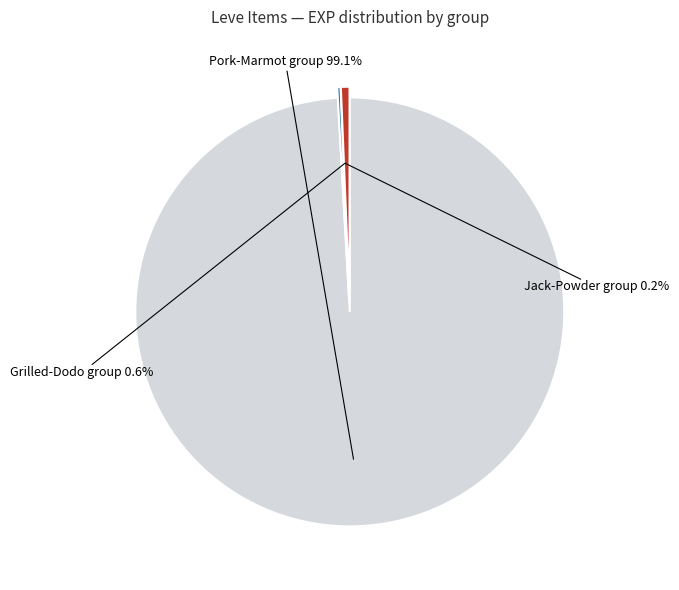

Does any single category account for the majority?

Yes